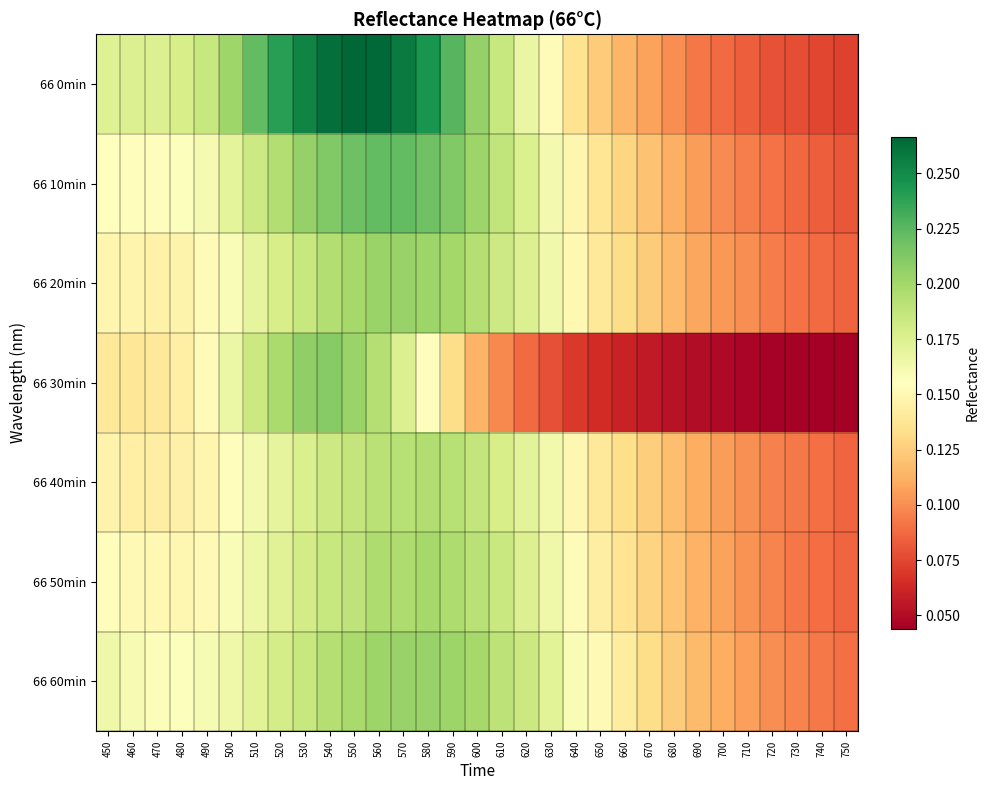

Which label corresponds to the smallest value in the chart?

750